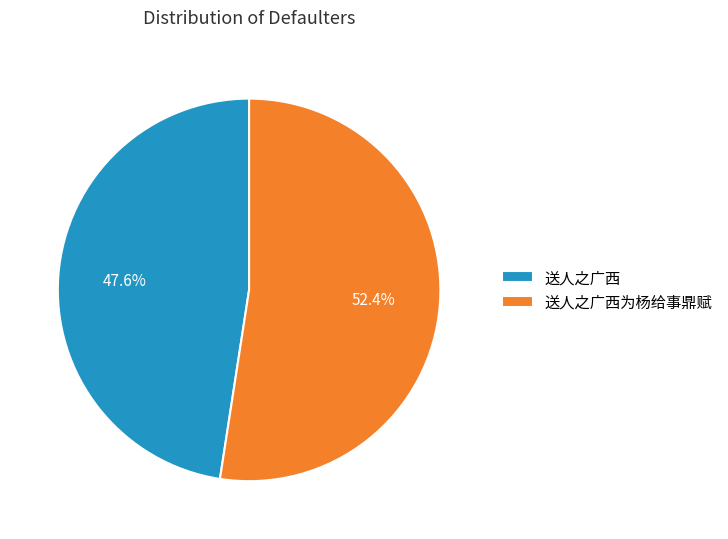

Is it true that 送人之广西为杨给事鼎赋 is 52% of the pie?

True